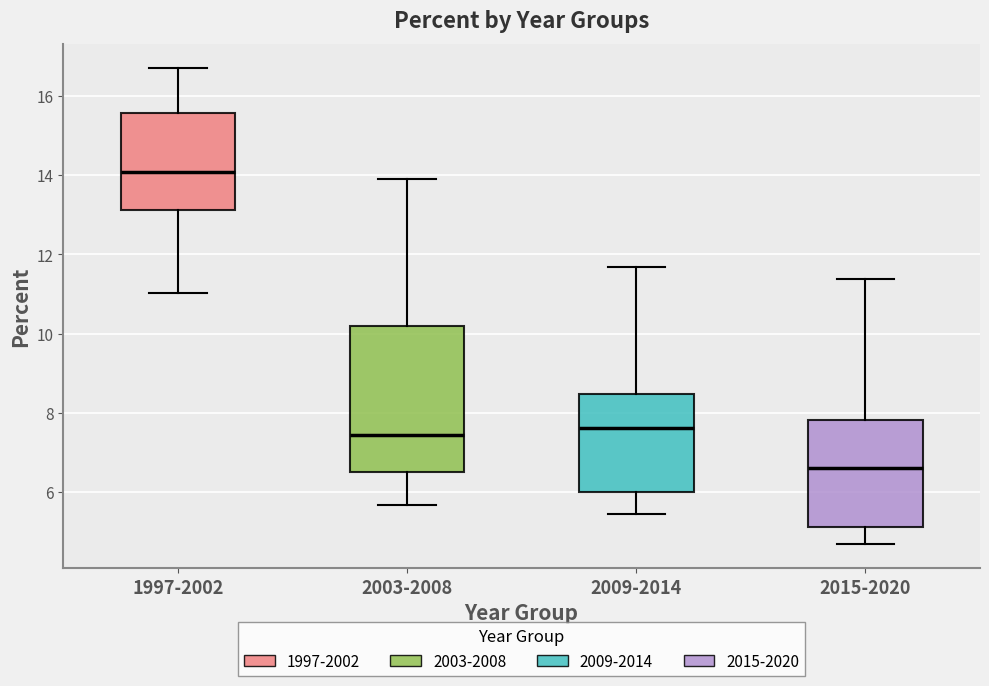

Where is the lower edge of the box for 2015-2020 on the y-axis? The values are not printed on the chart, so give them approximately, as read against the axis.

5.2